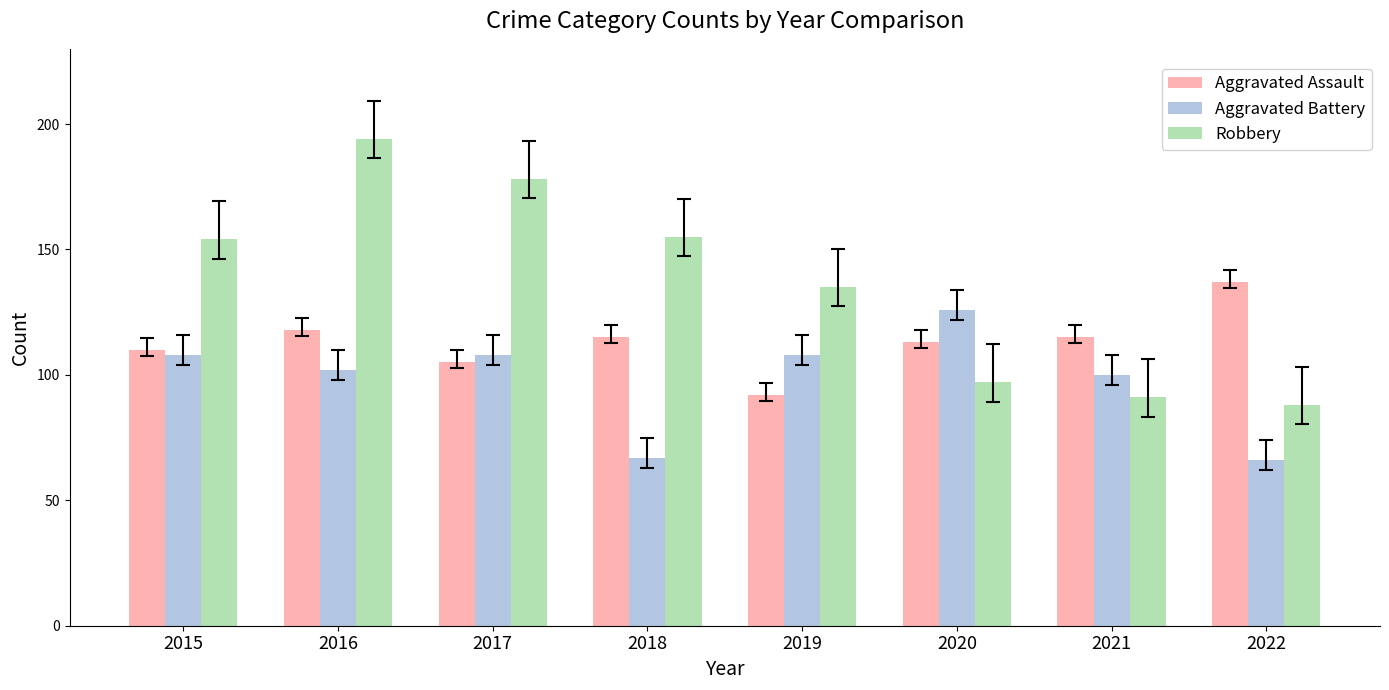

What is the difference between the maximum and minimum values in the Aggravated Battery series?

60